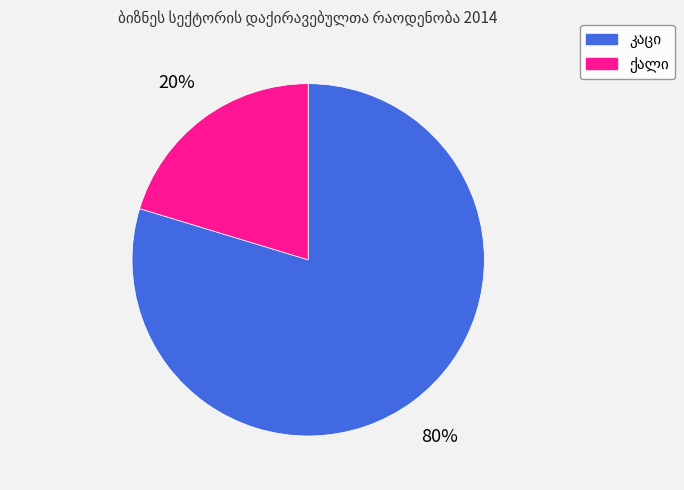

To the nearest percent, what is the average slice percentage?

50%